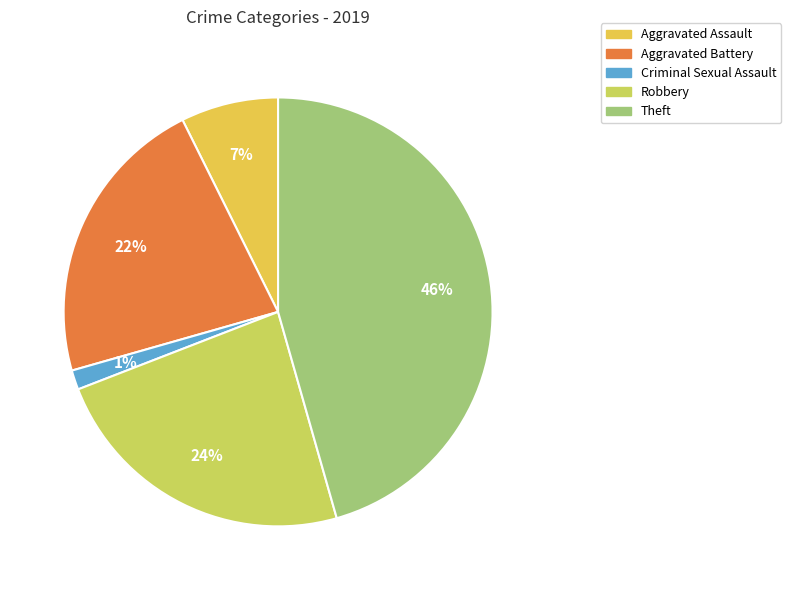

How many slices are in this pie chart?

5